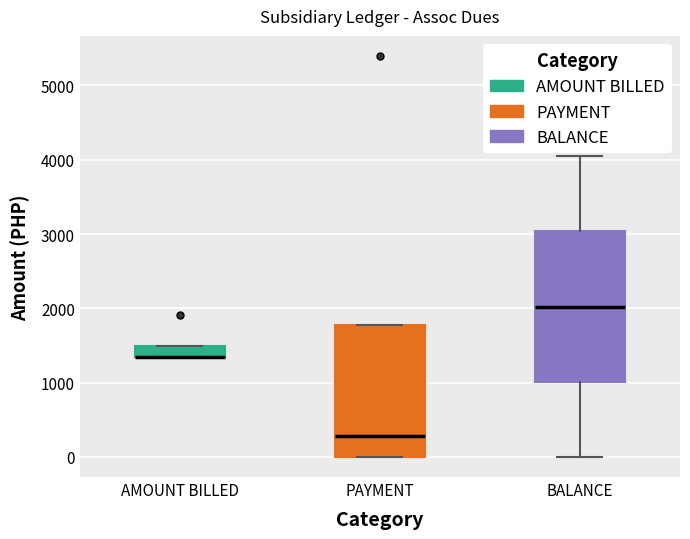

Comparing the boxes themselves (not the whiskers), which one is the tallest?

BALANCE